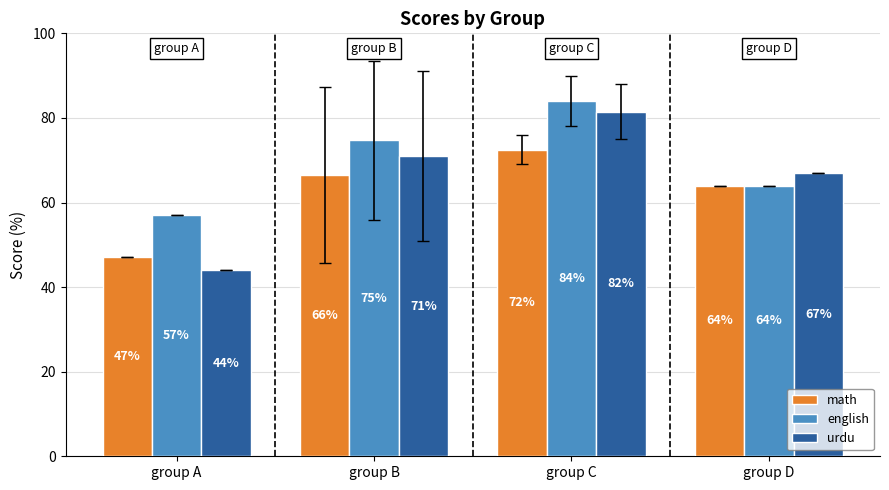

What value does the english series have at group B?

74.7